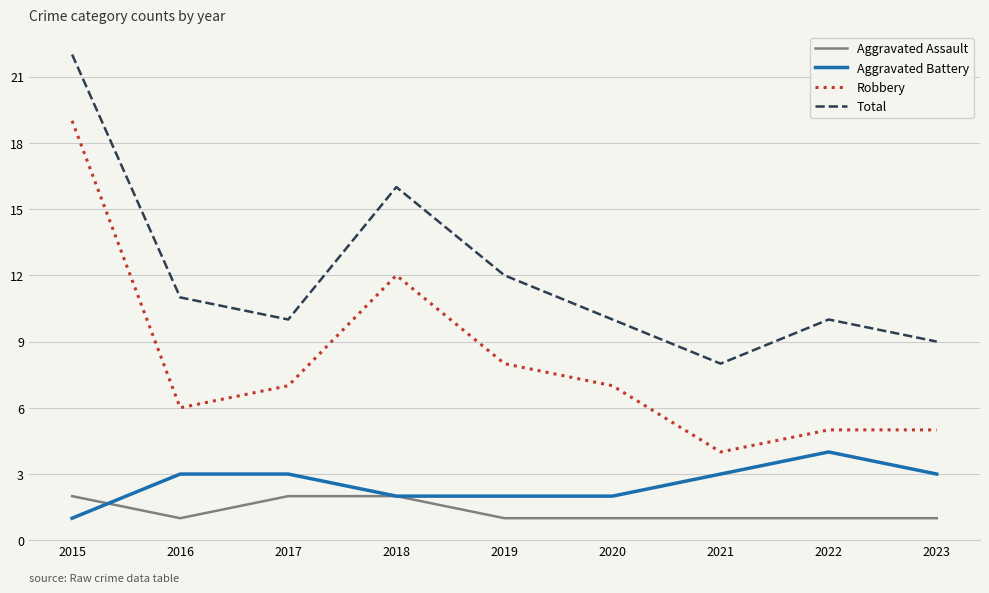

What is the approximate value of Aggravated Assault at 2023?

1